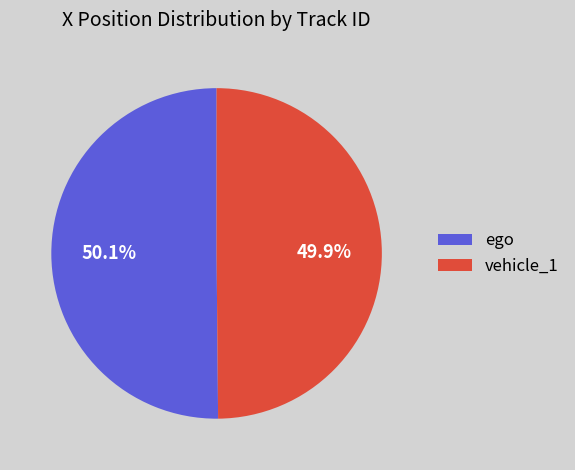

What is the ratio of the value at vehicle_1 to the value at ego?

1.0